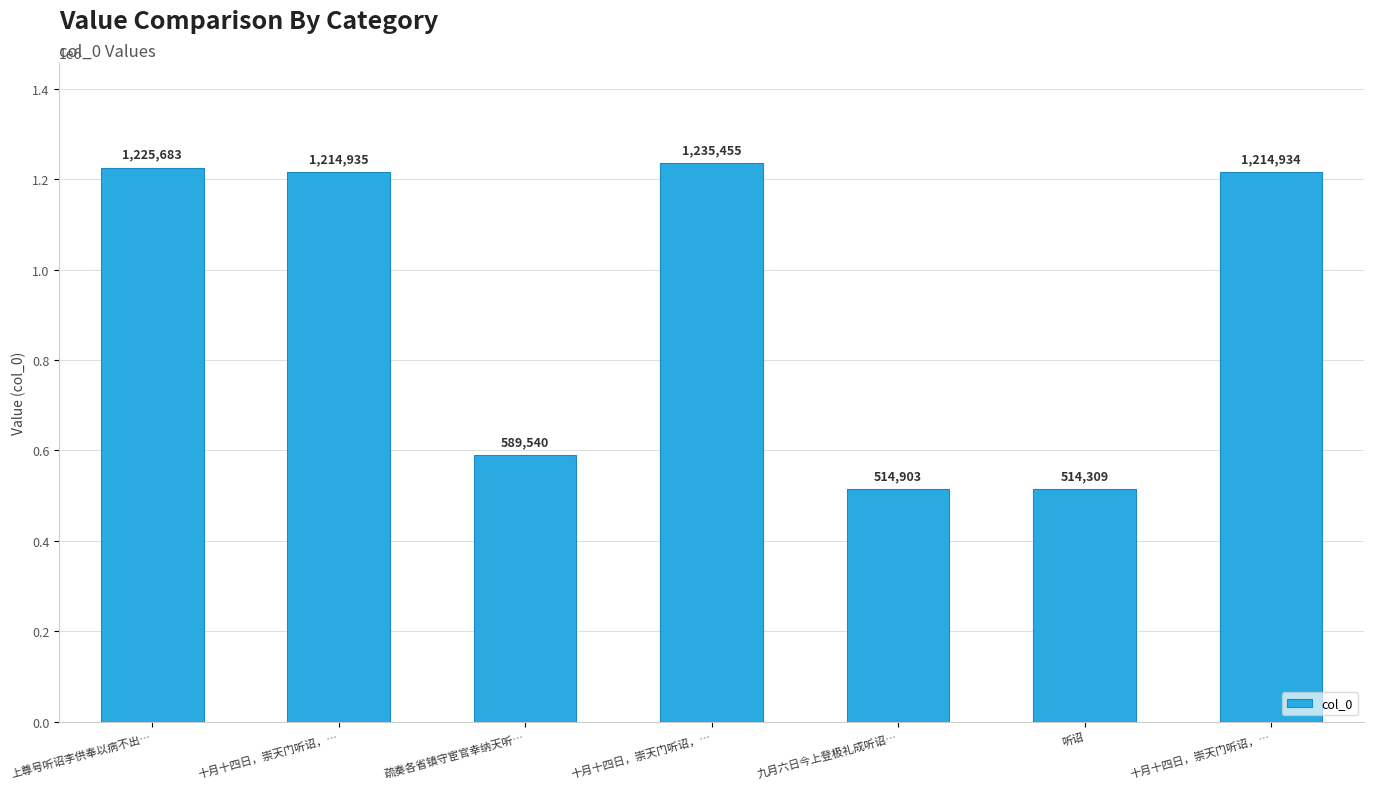

What is the difference between the maximum and minimum values?

721146